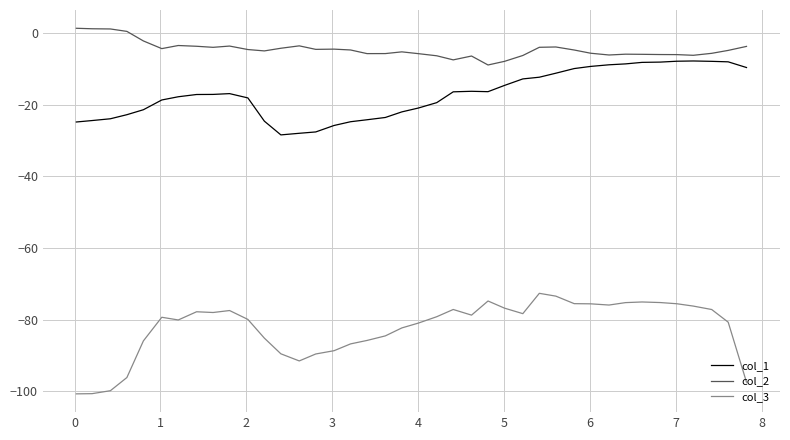

List the series in order of their overall mean, highest first.

col_2, col_1, col_3